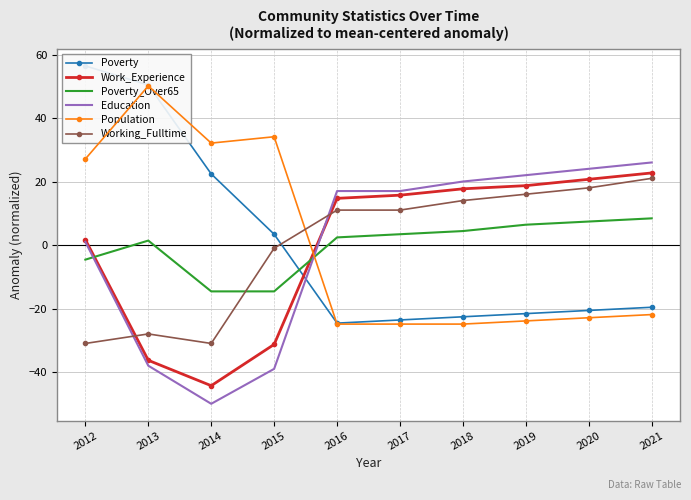

How many series are shown in this chart?

6